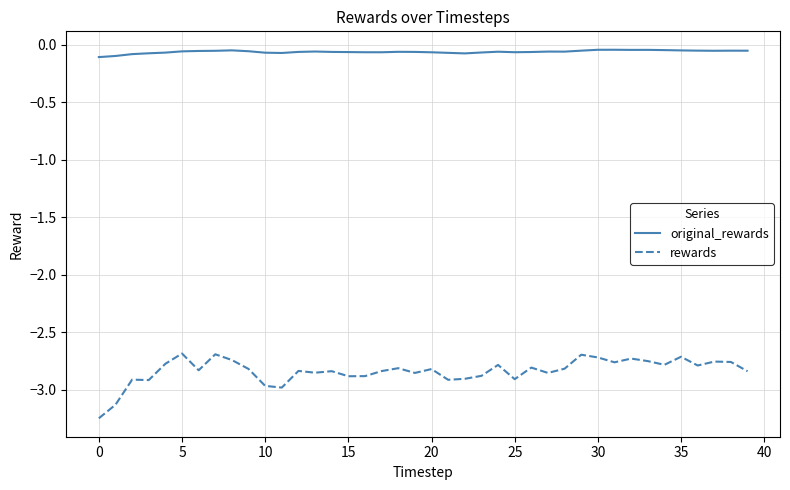

Which series has the largest total across all categories?

original_rewards